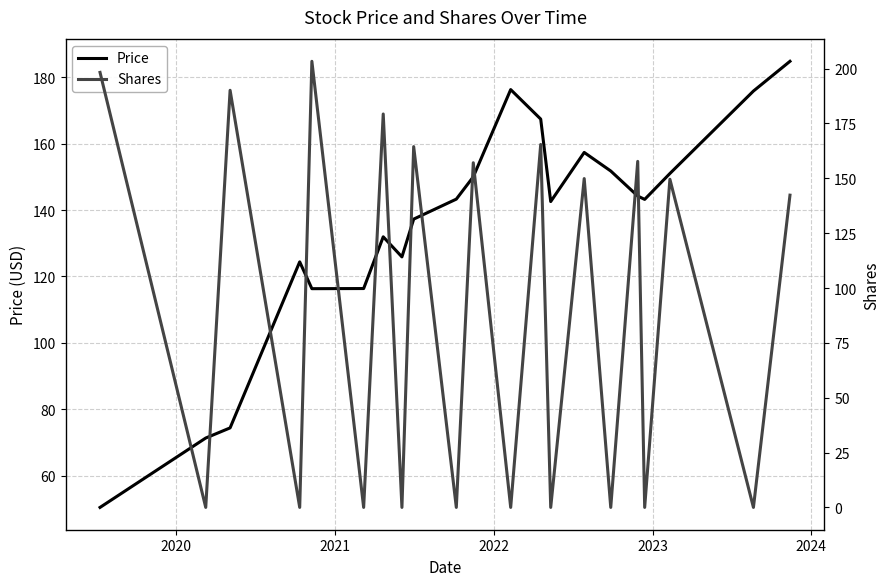

Reading left to right, transcribe all the data shown in this chart.

Price: 50.4	71.3	74.4	124.4	116.3	116.4	131.9	125.9	137.3	143.3	150.0	176.3	167.4	142.6	157.3	151.8	144.2	143.2	151.0	175.8	184.8
Shares: 198.3	0.0	190.1	0.0	203.3	0.0	179.3	0.0	164.5	0.0	157.1	0.0	165.4	0.0	149.9	0.0	157.7	0.0	149.6	0.0	142.3